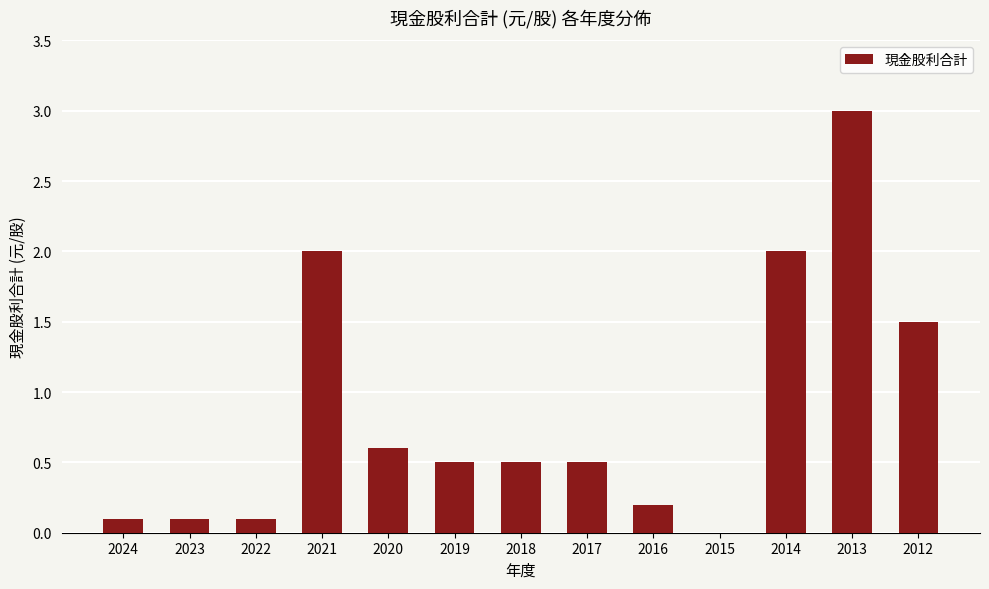

What is the greatest value displayed?

3.0